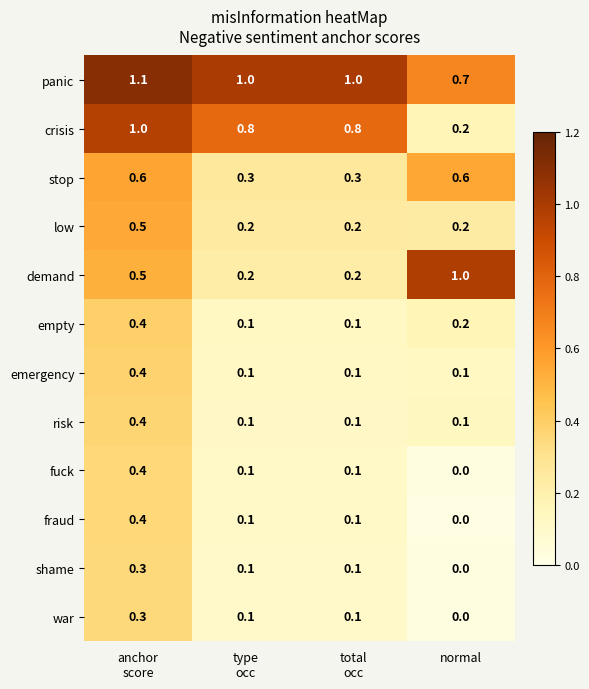

The value of war at normal is 0.0. True or false?

True